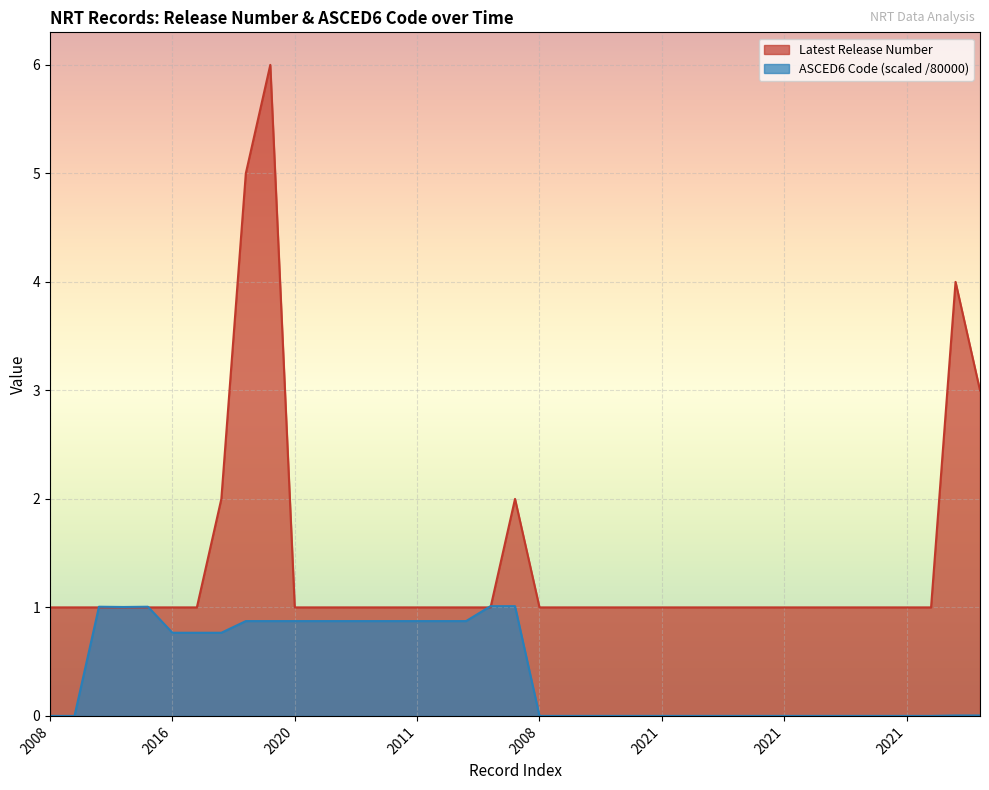

What are all the series names shown in the legend?

Latest Release Number, ASCED6 Code (scaled /80000)